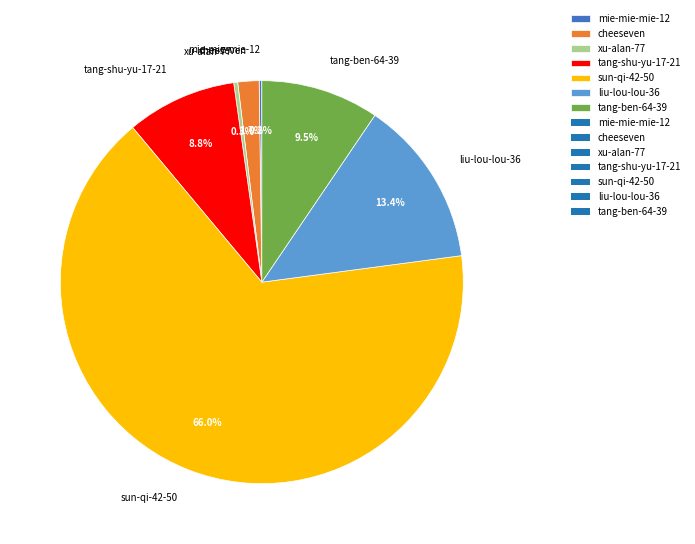

To the nearest percent, what percentage of the pie is cheeseven?

2%